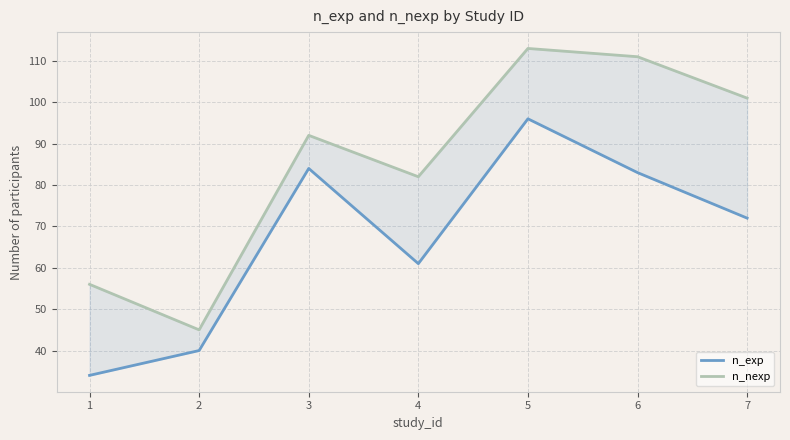

List the series in order of their peak value, lowest first.

n_exp, n_nexp